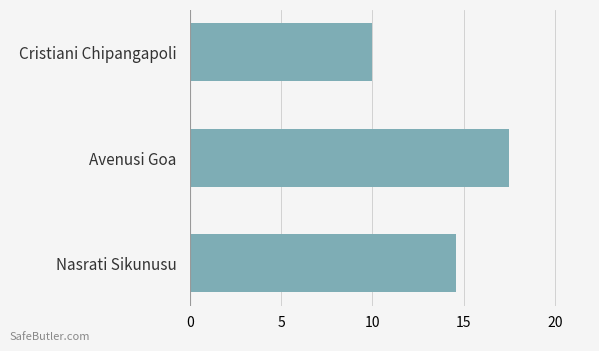

What is the label of the 1st bar from the top?

Cristiani Chipangapoli